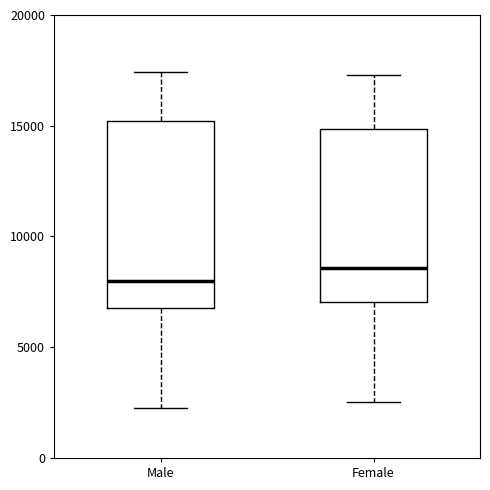

Reading left to right, transcribe this box plot: for each box, give where its median line is, the range the box spans, and where its two whiskers end, as read against the y-axis. The values are not printed on the chart, so give them approximately, as read against the axis.

Male: median 8000, box 7000 to 15000, whiskers 2500 to 17500
Female: median 8500, box 7000 to 15000, whiskers 2500 to 17500